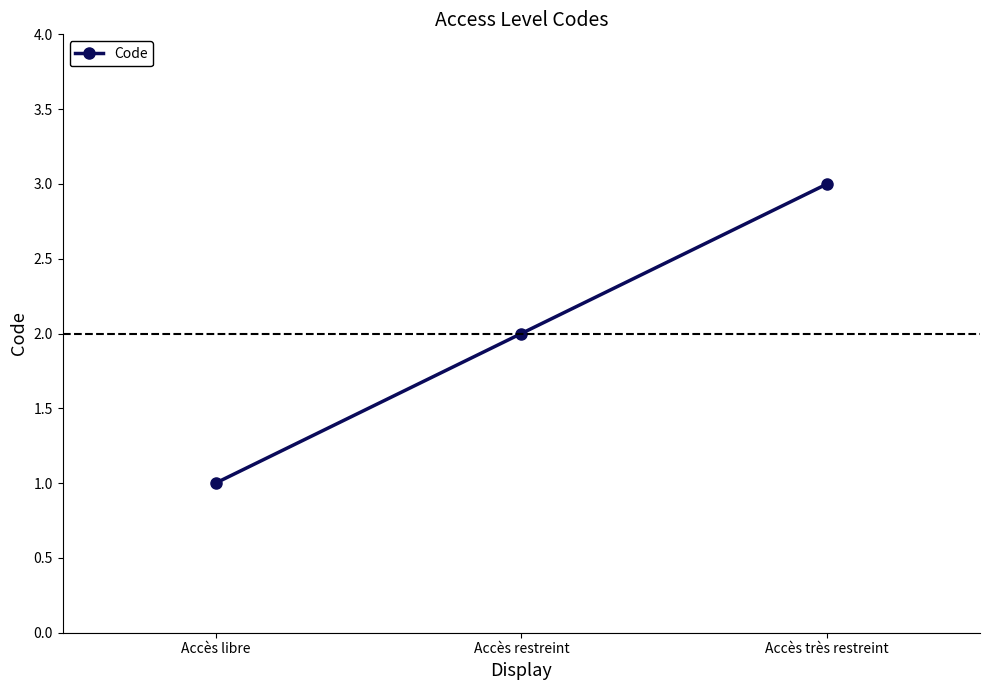

At which label is the value closest to 2?

Accès restreint